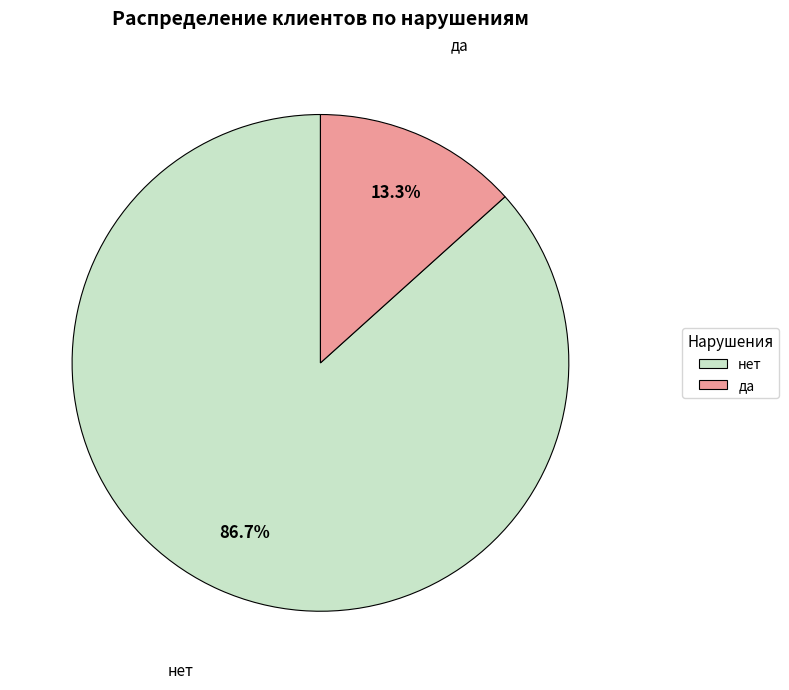

Which has a higher value, да or нет?

нет